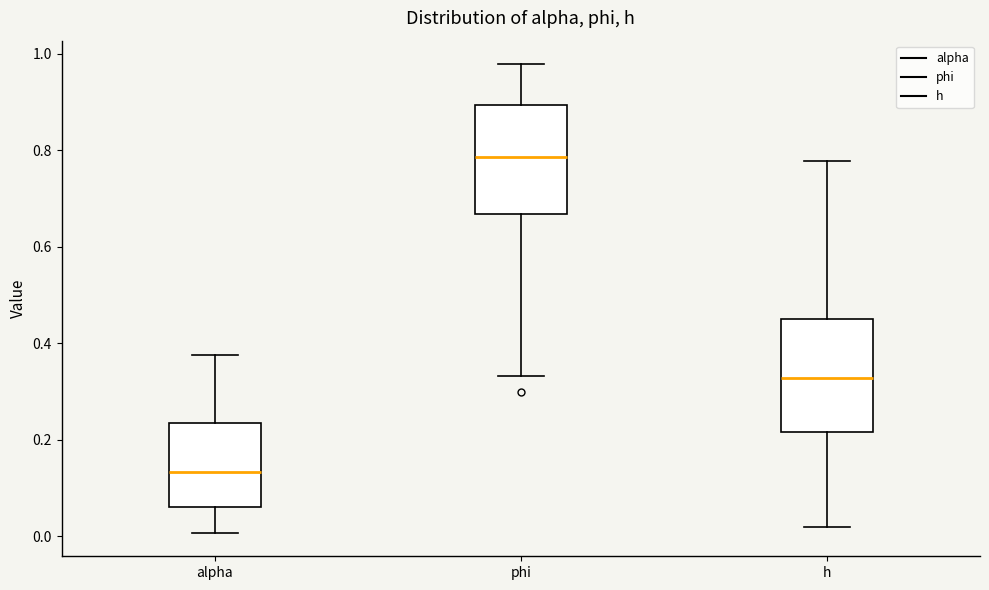

Which box has the lowest median line?

alpha